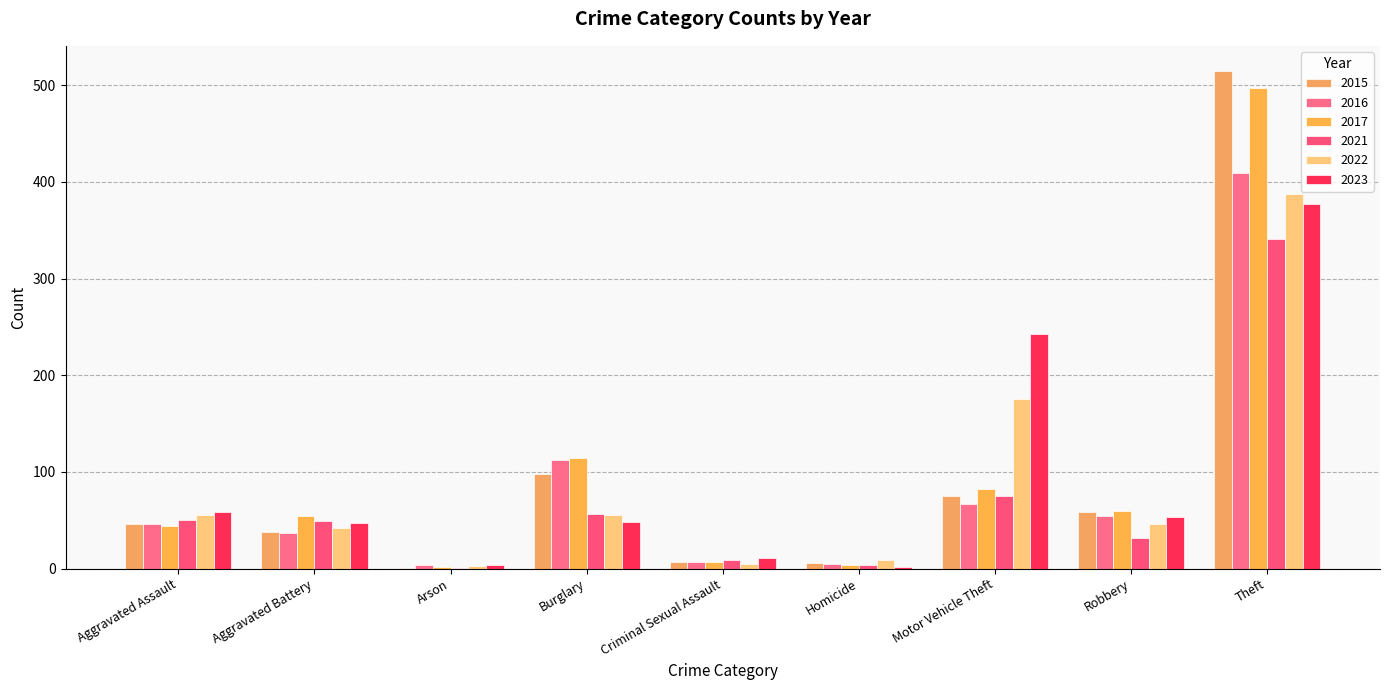

How many data points does each series have?

9